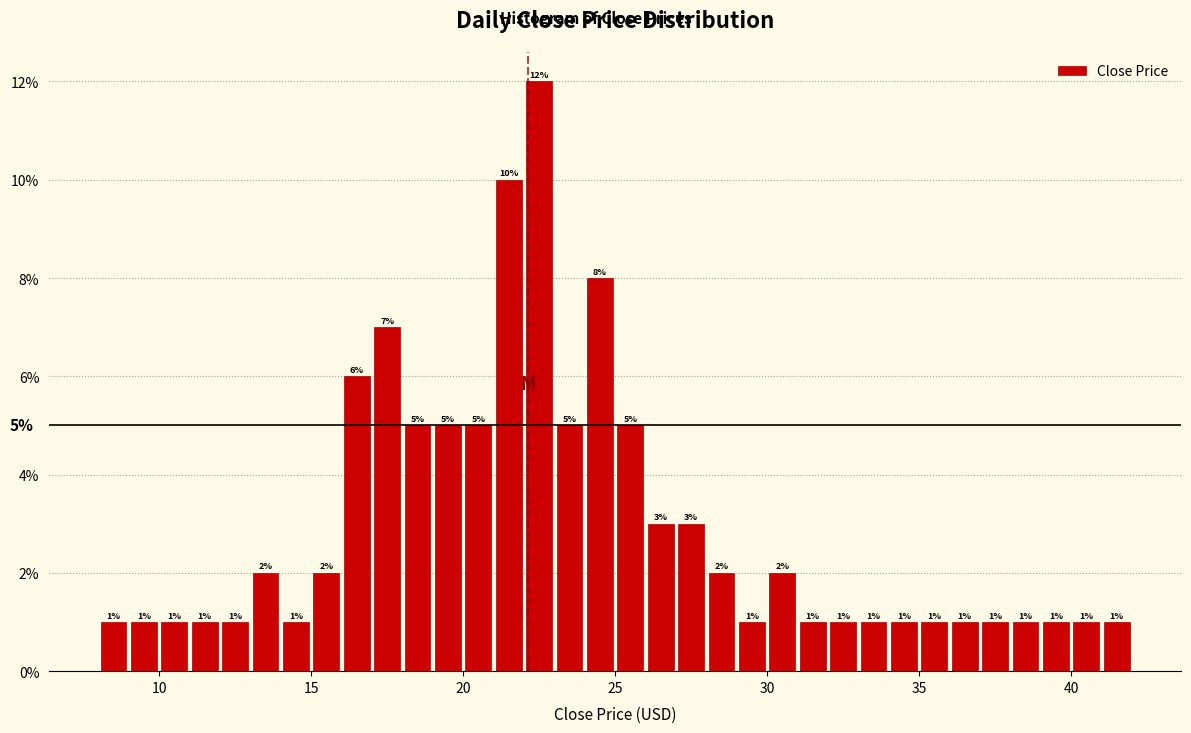

Around what value on the x-axis is the tallest bar? Give the approximate position of its centre, as read against the axis.

22.5